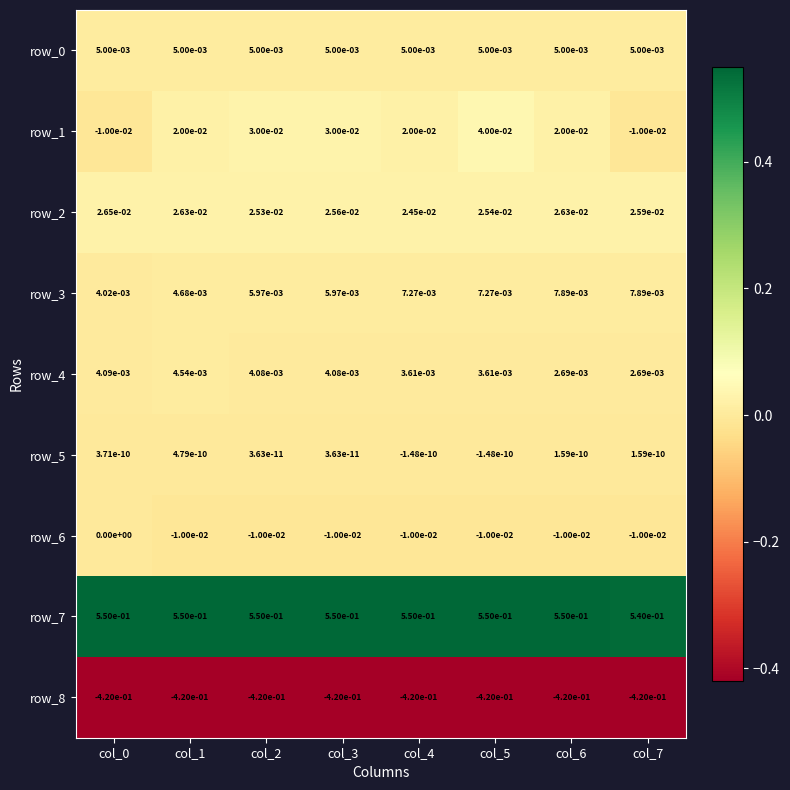

The row_3 series shows 0.0 at col_4. True or false?

True